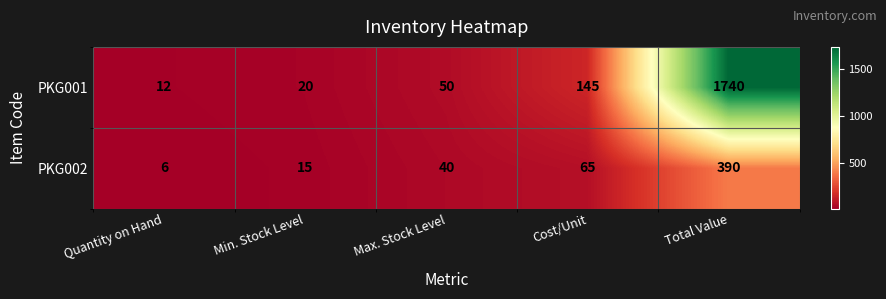

The PKG001 series shows 12 at Quantity on Hand. True or false?

True